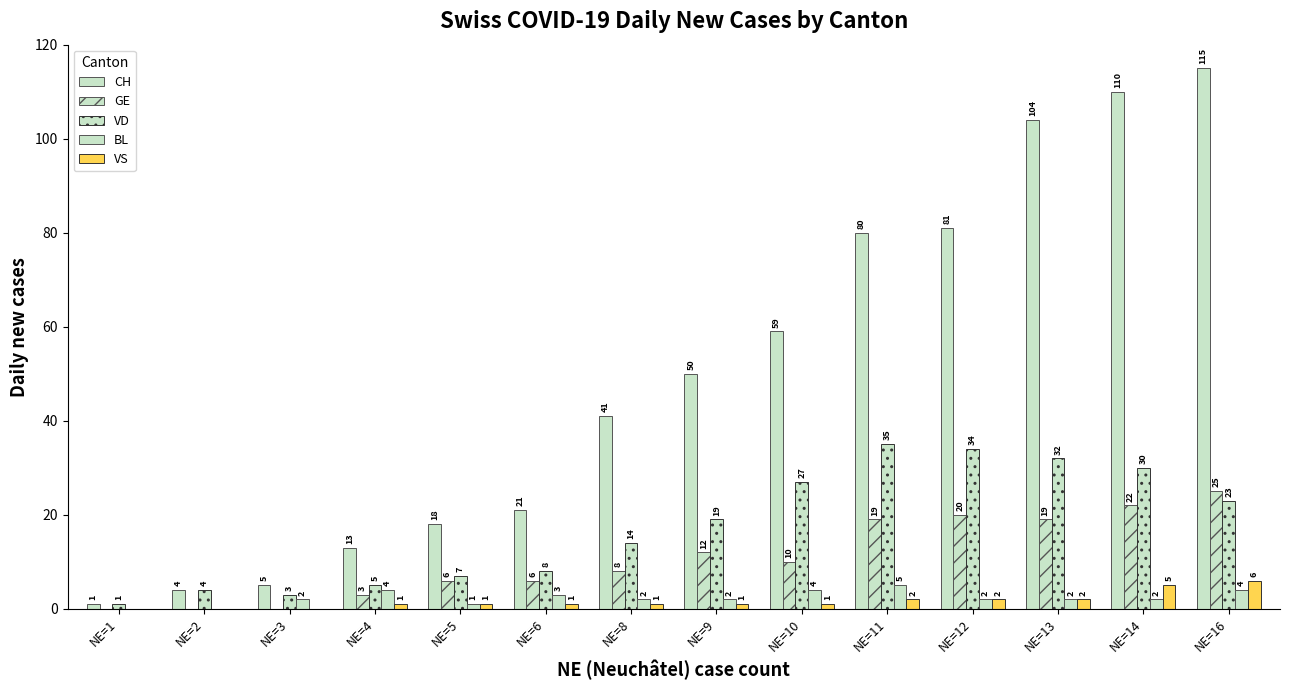

How many values in GE are above zero?

11